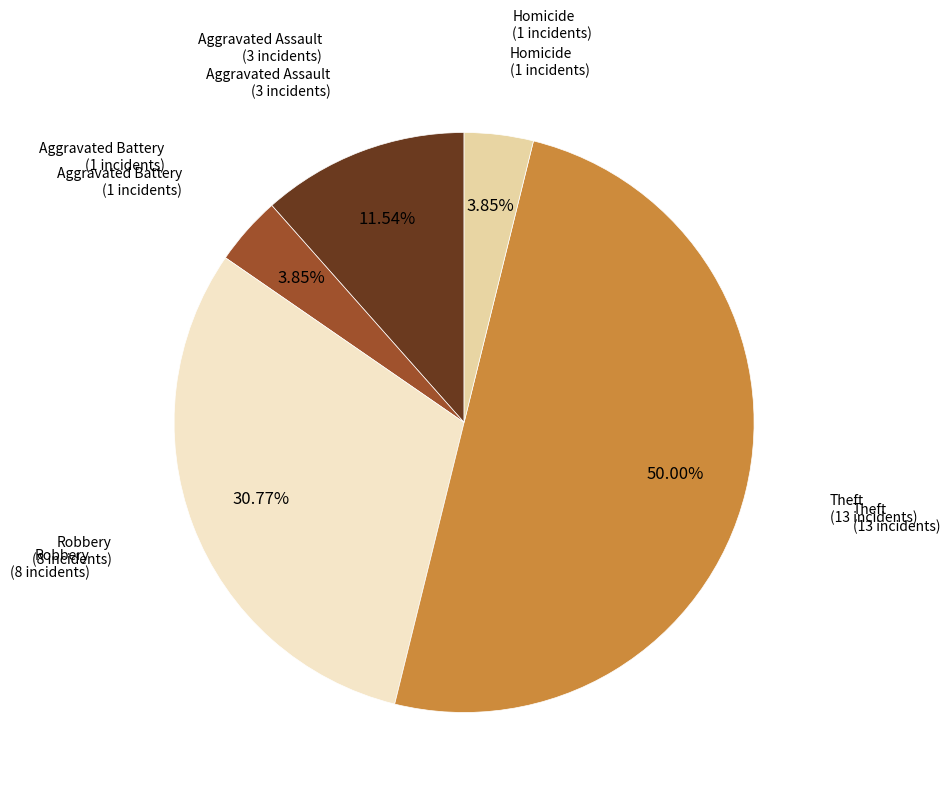

Which category has the smallest portion of the pie?

Aggravated Battery